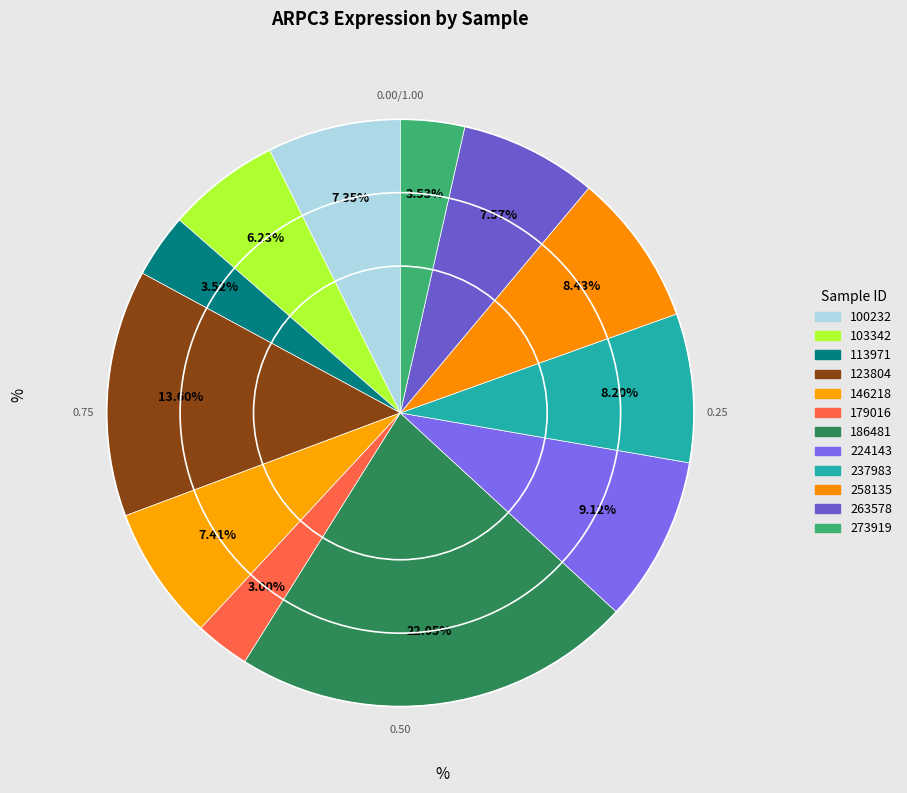

What percentage is the 237983 slice, to the nearest percent?

8%